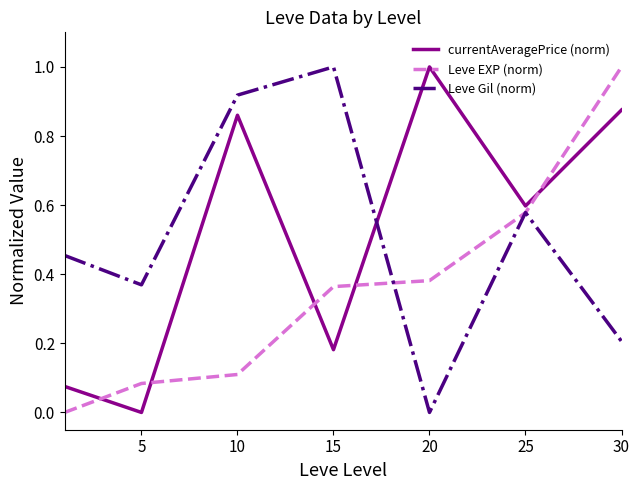

Is this an area chart (filled region under the line)?

No